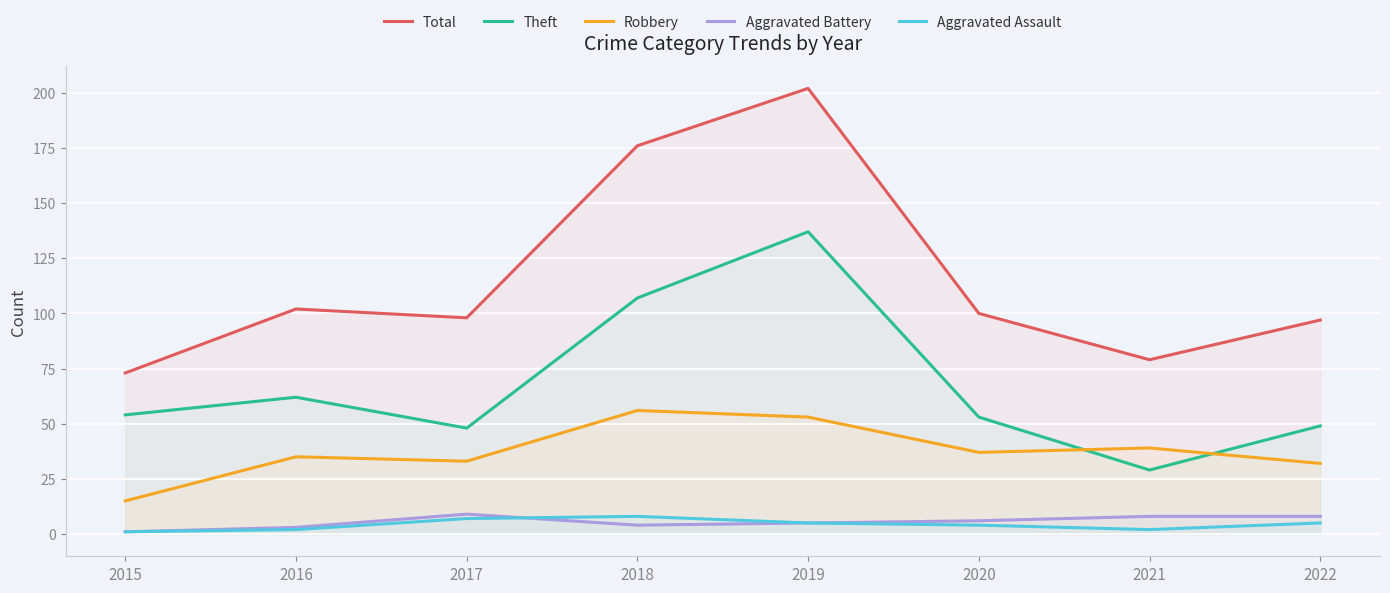

True or false: Robbery has more than 1 points higher than both neighbors.

True